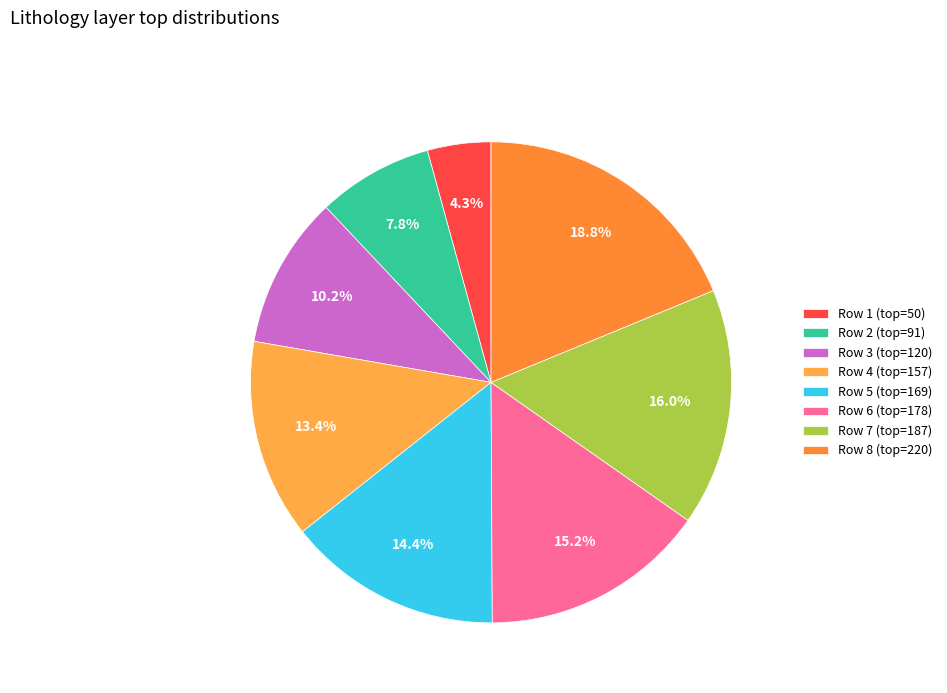

Count the number of slices in the pie.

8